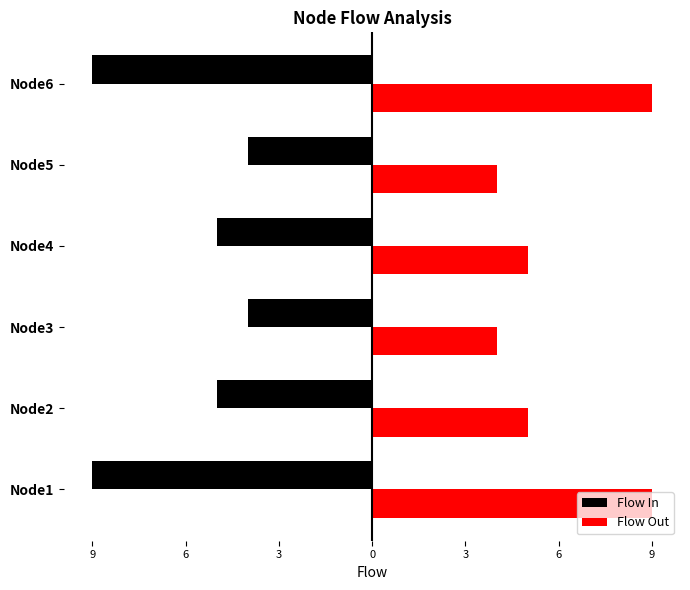

What are all the series names shown in the legend?

Flow In, Flow Out